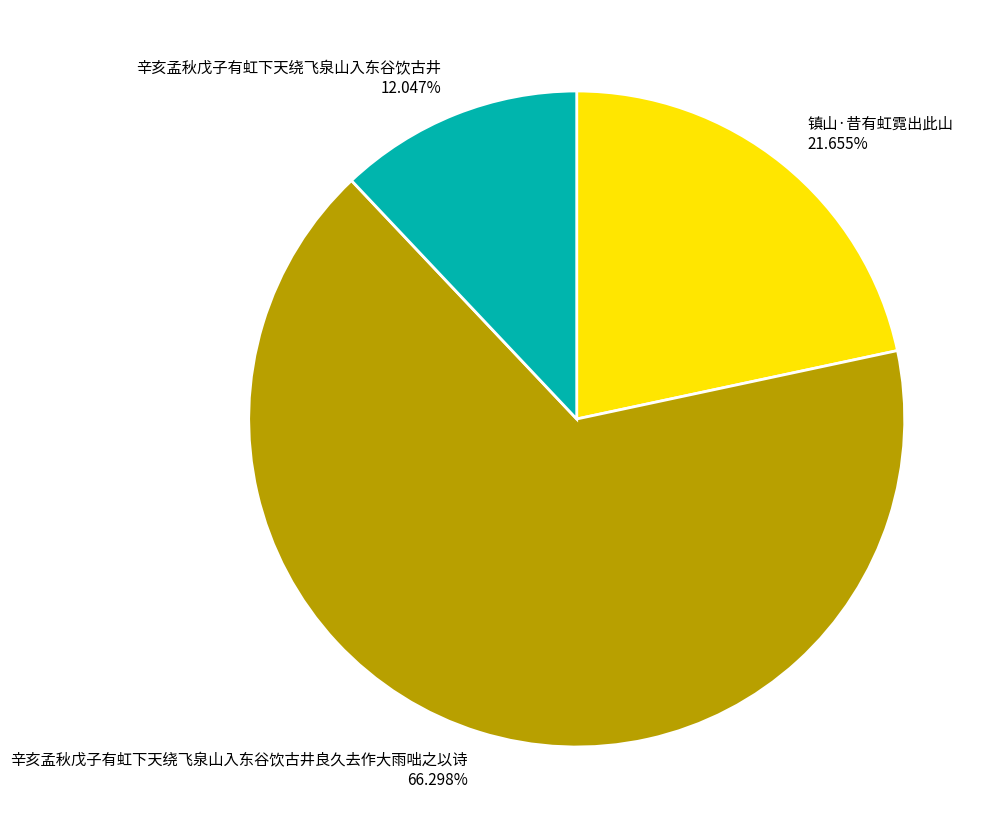

What is the smallest slice in the pie chart?

辛亥孟秋戊子有虹下天绕飞泉山入东谷饮古井 12.047%